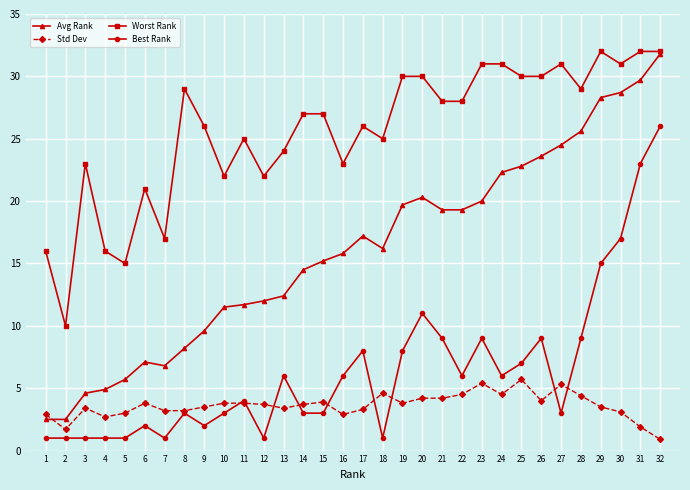

What is the highest value of the Avg Rank series?

31.8